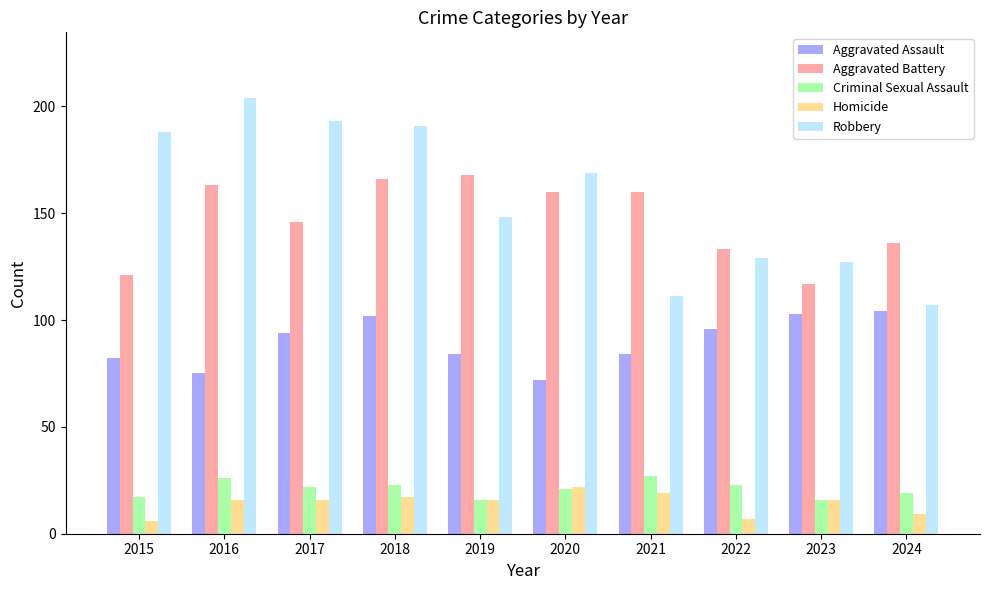

What is the difference between the second highest and minimum values in the Robbery series?

86